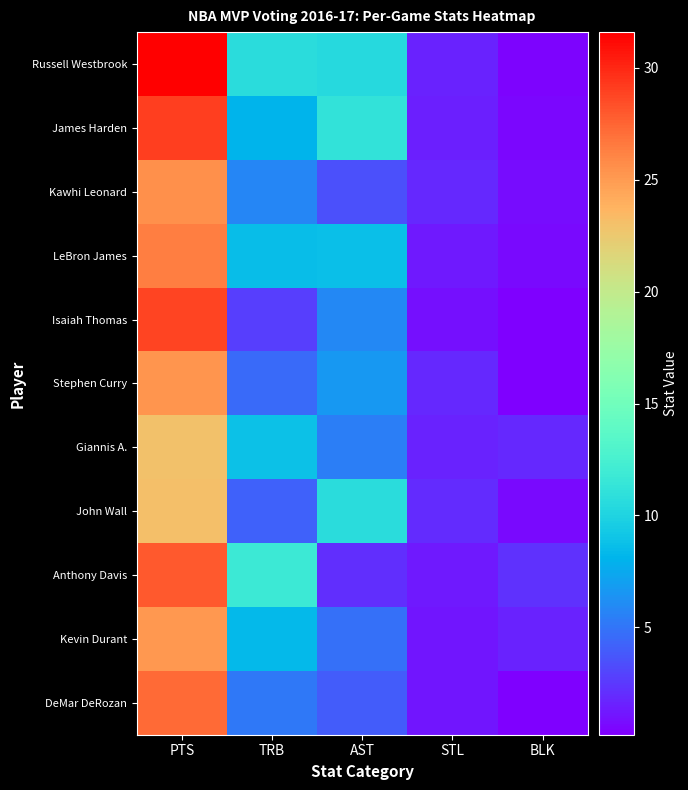

What is the total value across all series at TRB?

78.7